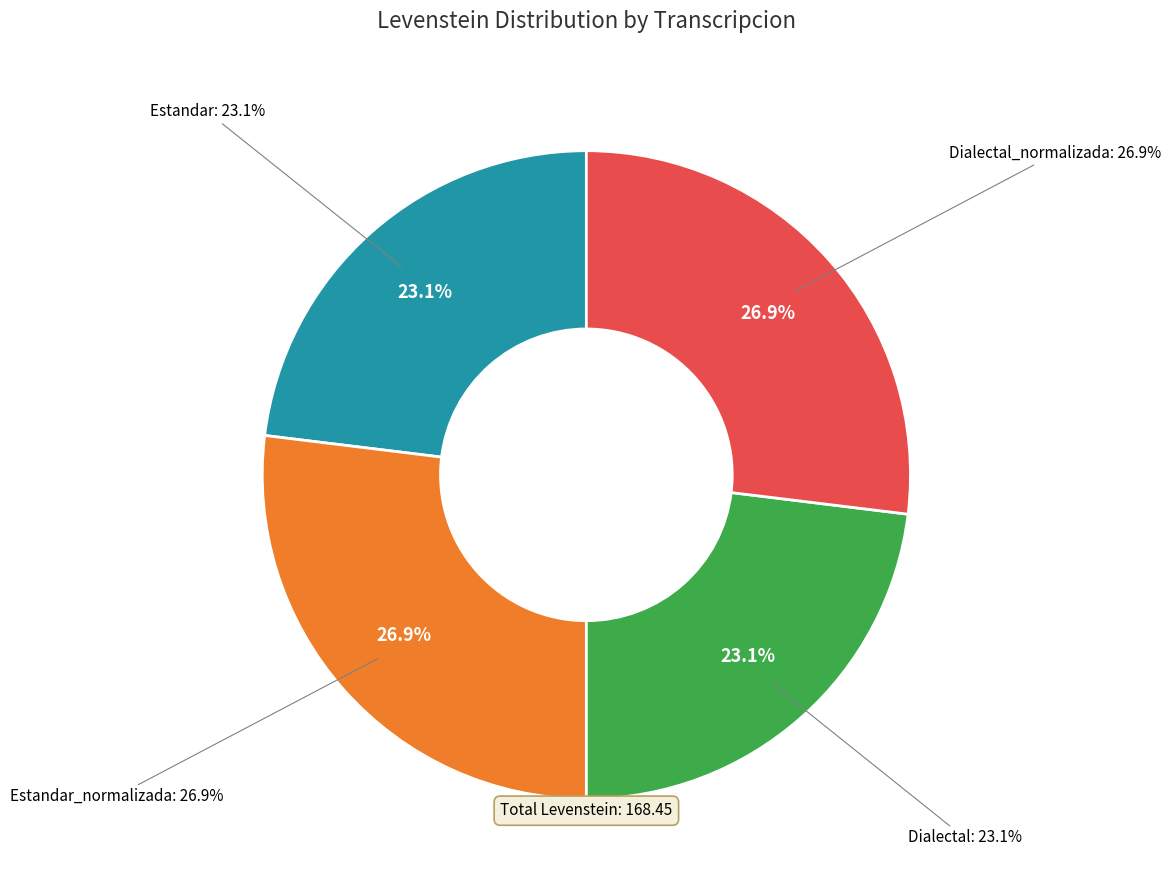

What is the total percentage of Estandar and Estandar_normalizada?

50.0%